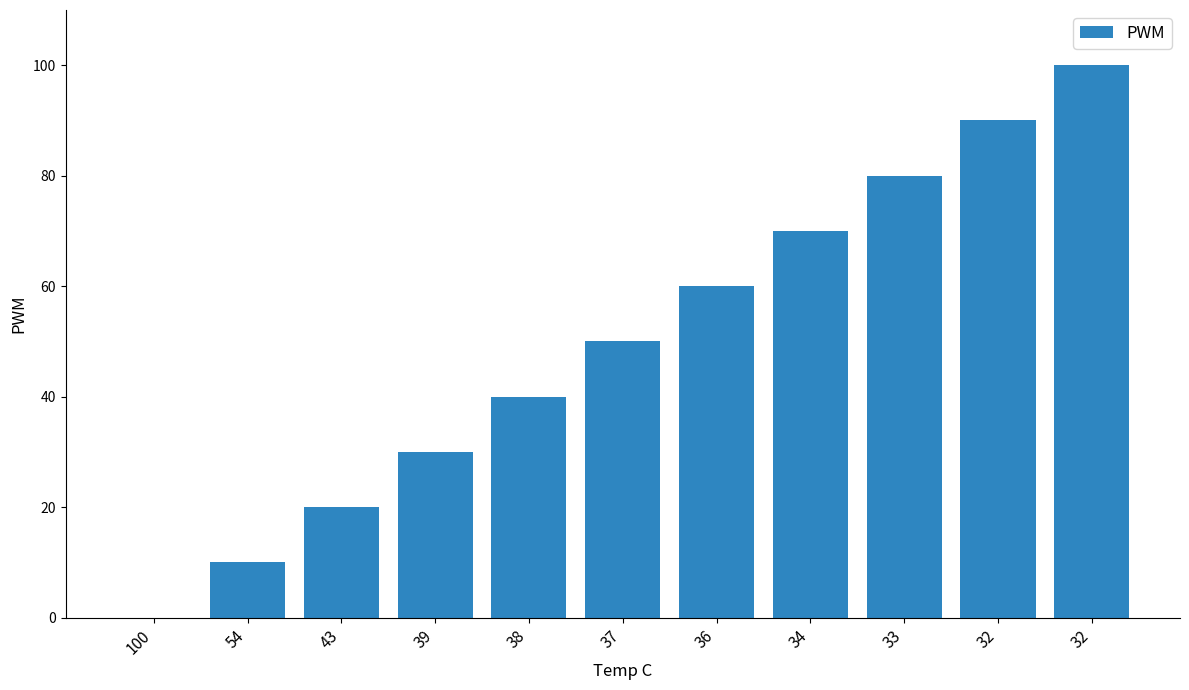

List the labels in order of value, smallest first.

100, 54, 43, 39, 38, 37, 36, 34, 33, 32, 32